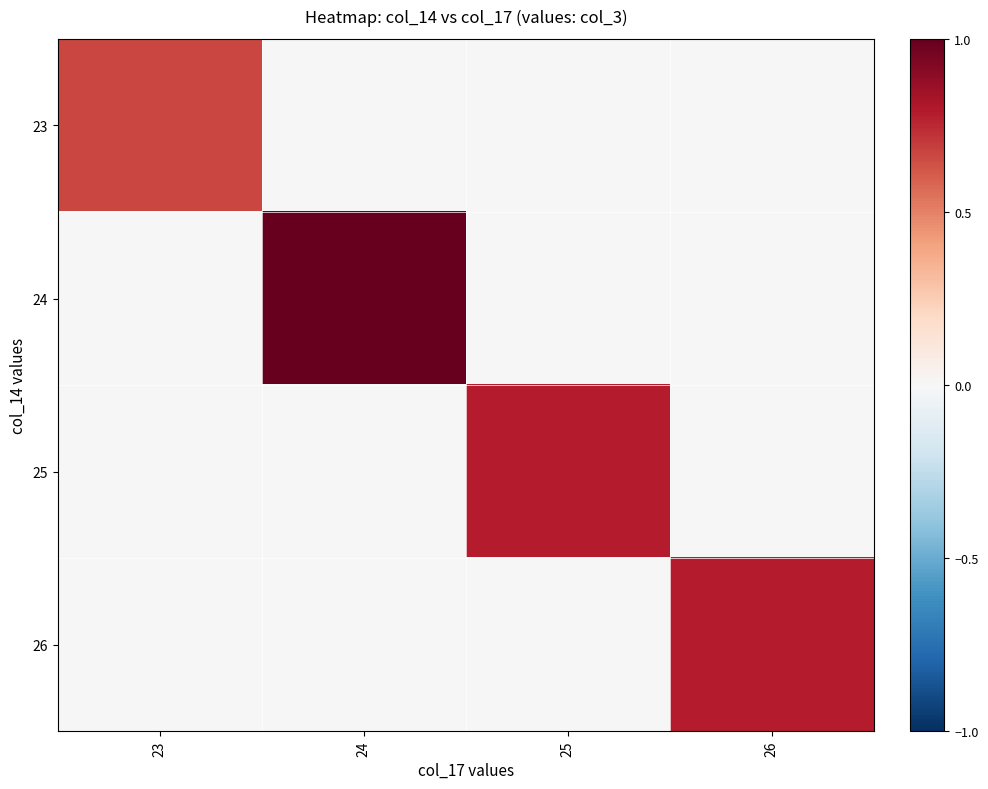

Between 24 and 25, which series saw the biggest shift?

24